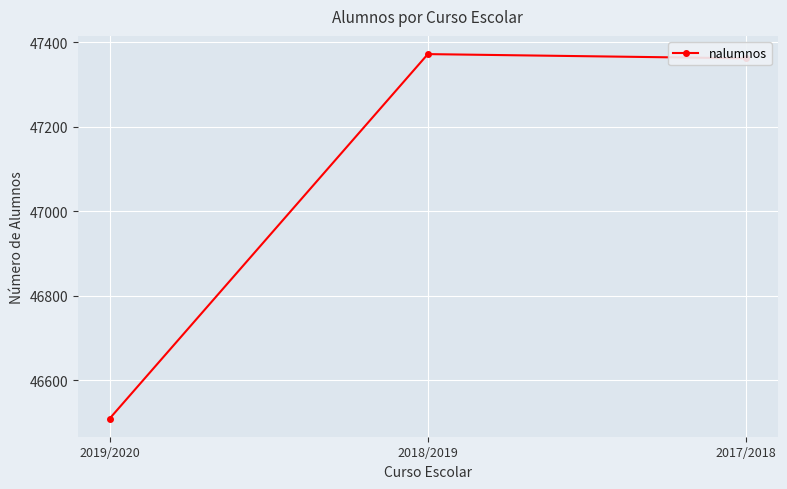

Approximately how many times larger is the value at 2019/2020 compared to 2017/2018?

1.0